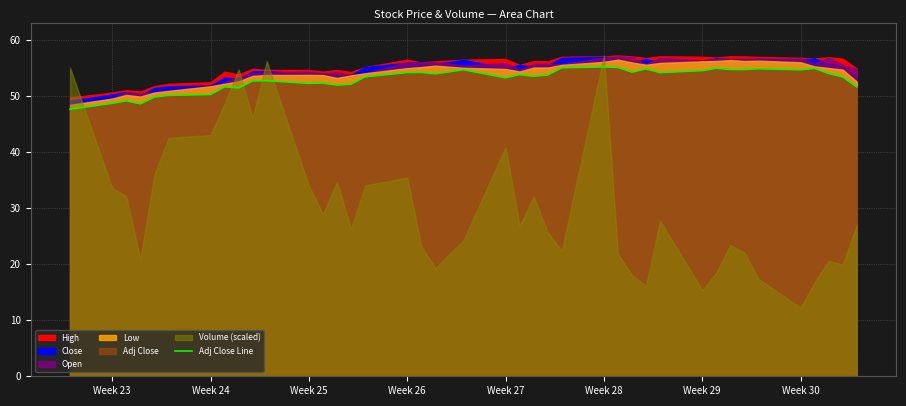

Reading left to right, what are all the values shown in this chart?

47.6	48.7	49.1	48.6	49.8	50.1	50.3	51.6	51.5	52.7	52.7	52.3	52.3	52.0	52.1	53.4	54.2	54.2	54.0	54.7	53.3	53.8	53.5	53.8	55.0	55.2	55.1	54.3	54.9	54.2	54.5	55.0	54.7	54.7	54.9	54.7	54.9	54.0	53.4	51.6